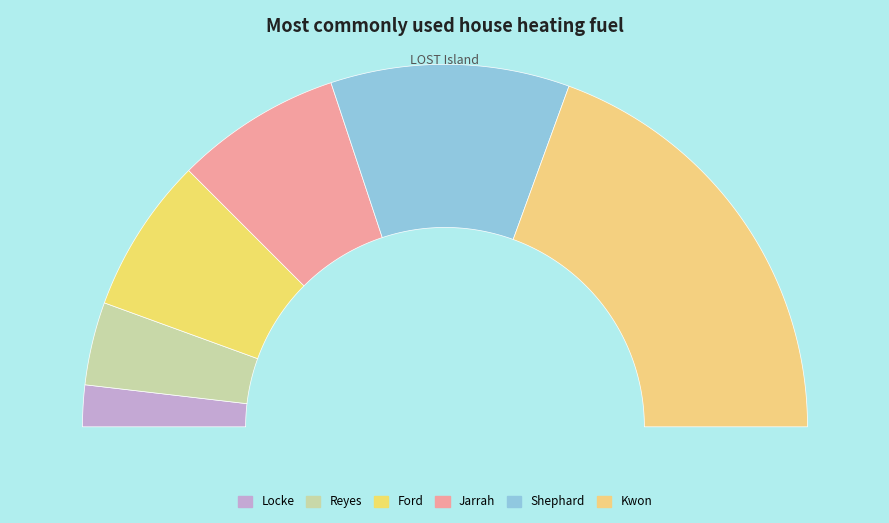

Is Locke the majority of the pie?

No